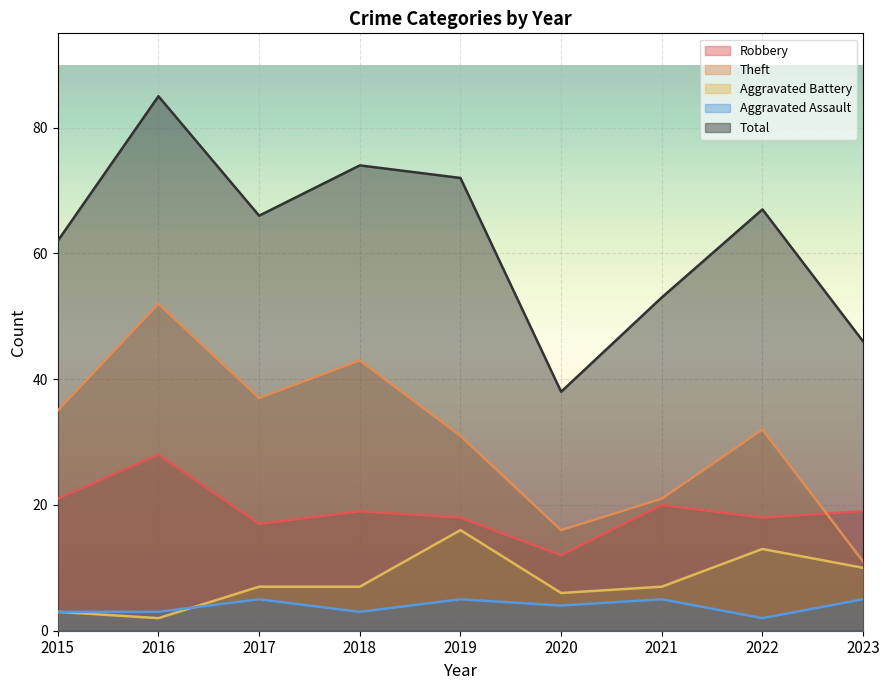

What is the total value across all series at 2020?

76